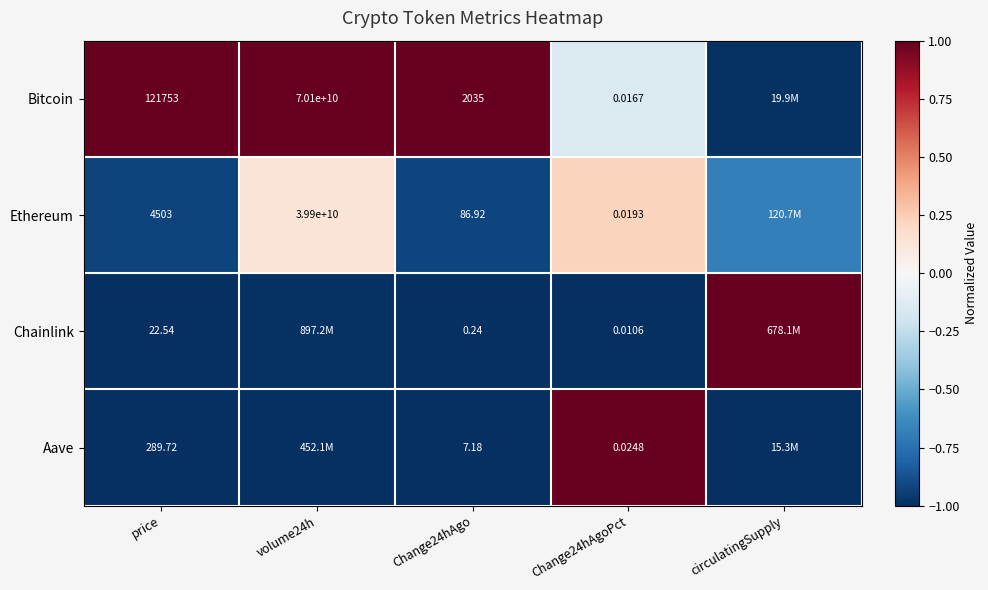

What is the difference between the highest and lowest values at price?

121730.5